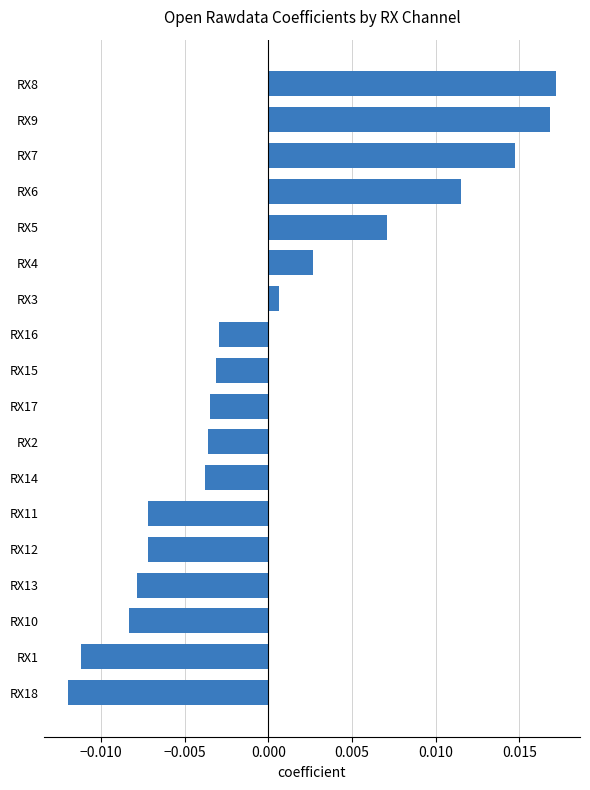

Which category has the lowest value across all series?

RX18